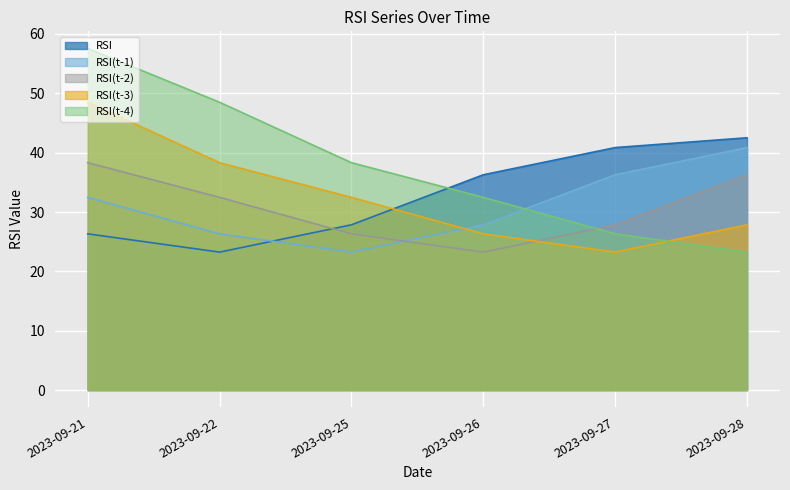

Rank the categories by RSI(t-4) value from highest to lowest.

2023-09-21, 2023-09-22, 2023-09-25, 2023-09-26, 2023-09-27, 2023-09-28